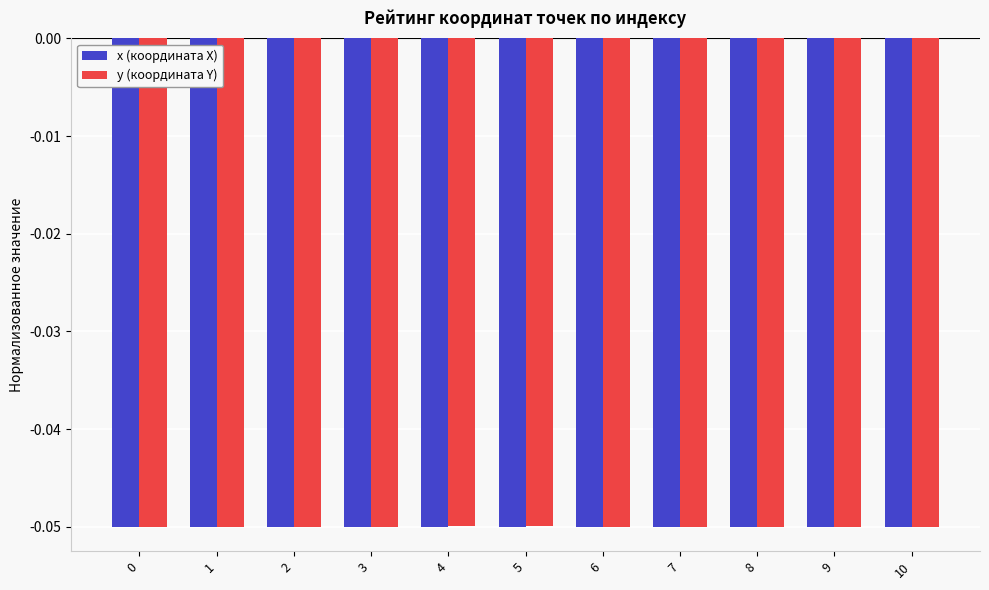

What is the sum of all x (координата X) values?

-0.5